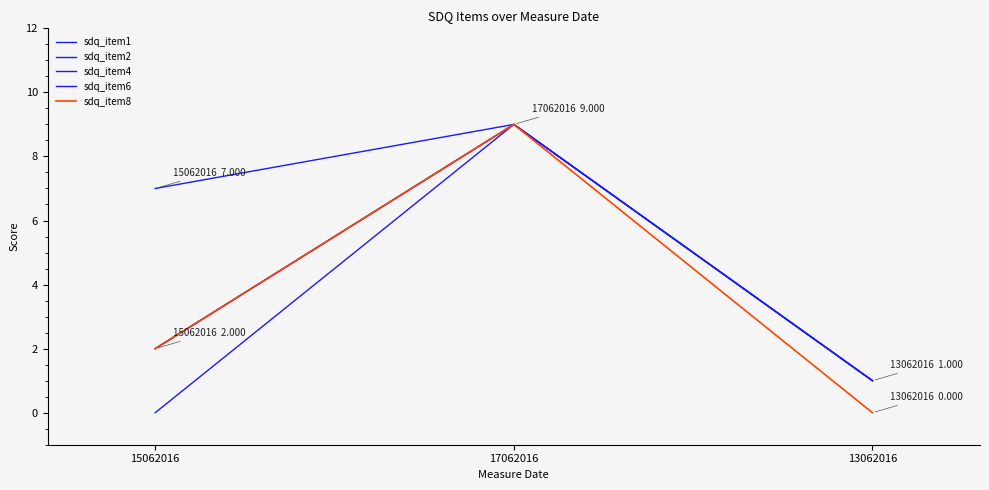

Does the chart display data point markers on the line(s)?

No